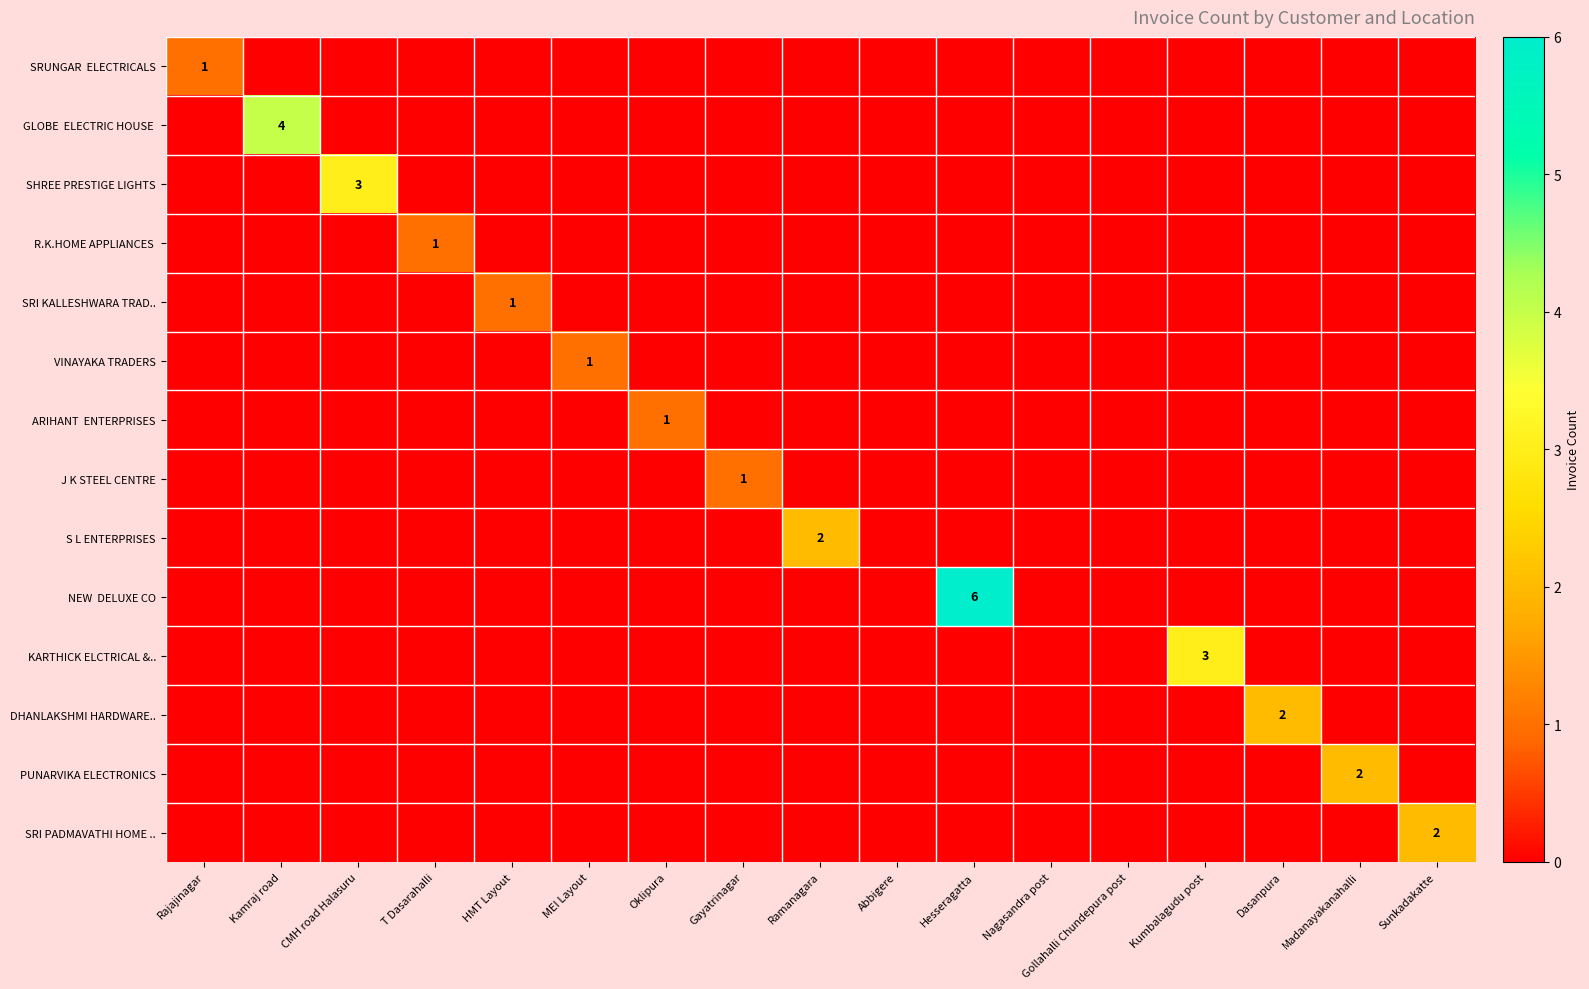

At Ramanagara, list the series in order from smallest to largest.

SRUNGAR ELECTRICALS, GLOBE ELECTRIC HOUSE, SHREE PRESTIGE LIGHTS, R.K.HOME APPLIANCES, SRI KALLESHWARA TRAD.., VINAYAKA TRADERS, ARIHANT ENTERPRISES, J K STEEL CENTRE, NEW DELUXE CO, KARTHICK ELCTRICAL &.., DHANLAKSHMI HARDWARE.., PUNARVIKA ELECTRONICS, SRI PADMAVATHI HOME .., S L ENTERPRISES